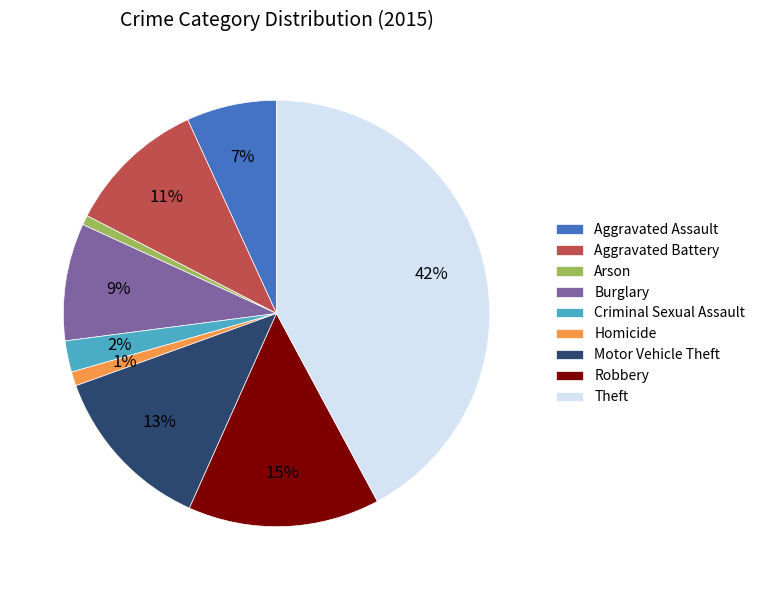

True or false: Theft accounts for 30% of the total.

False